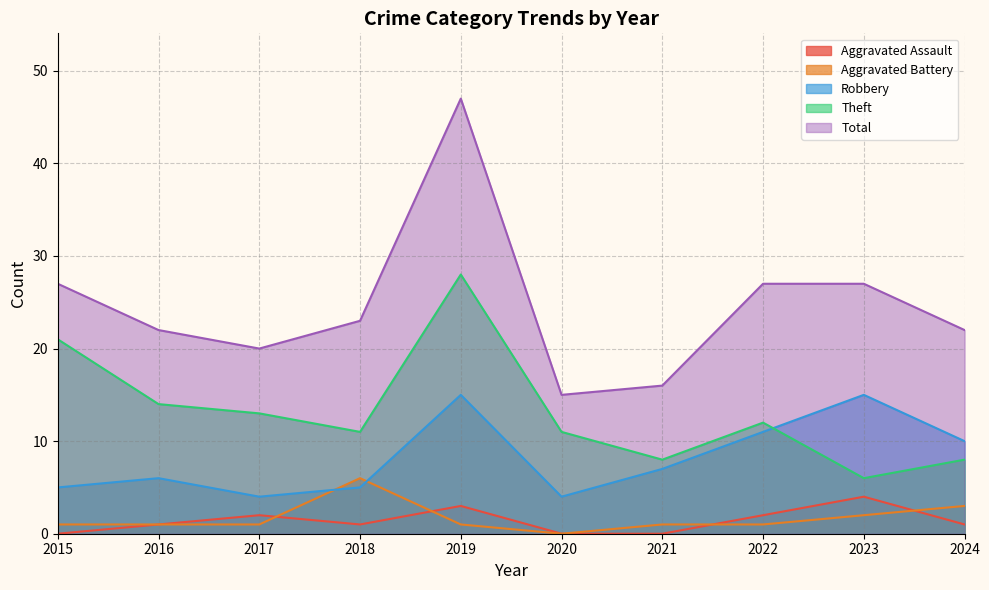

Which has a higher value, 2024 or 2020?

2024